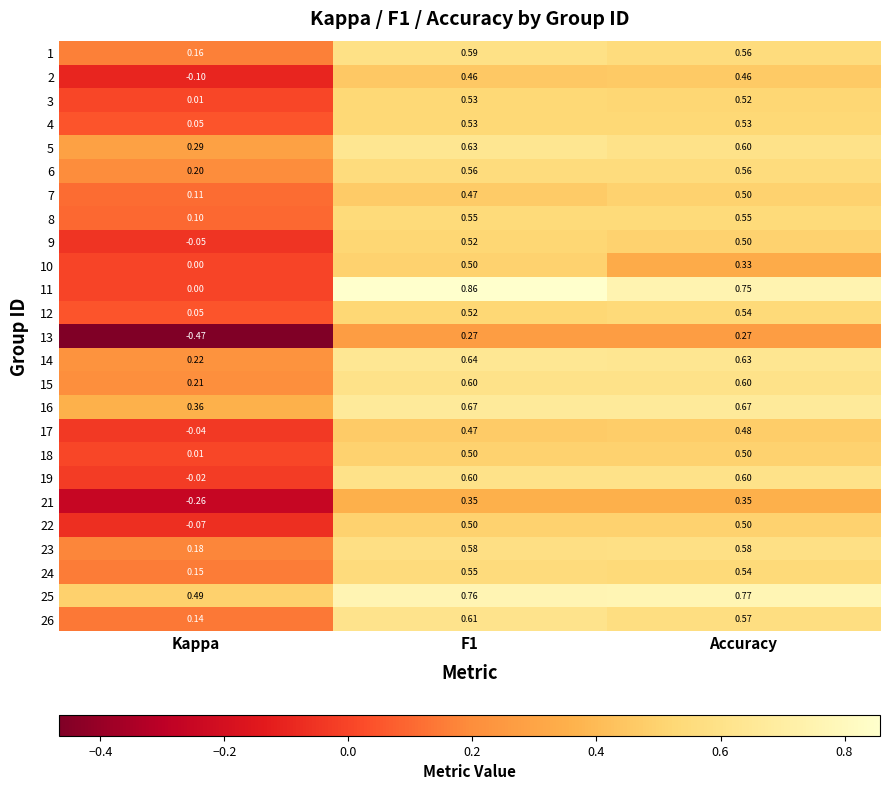

Between Kappa and Accuracy, which series saw the biggest shift?

11